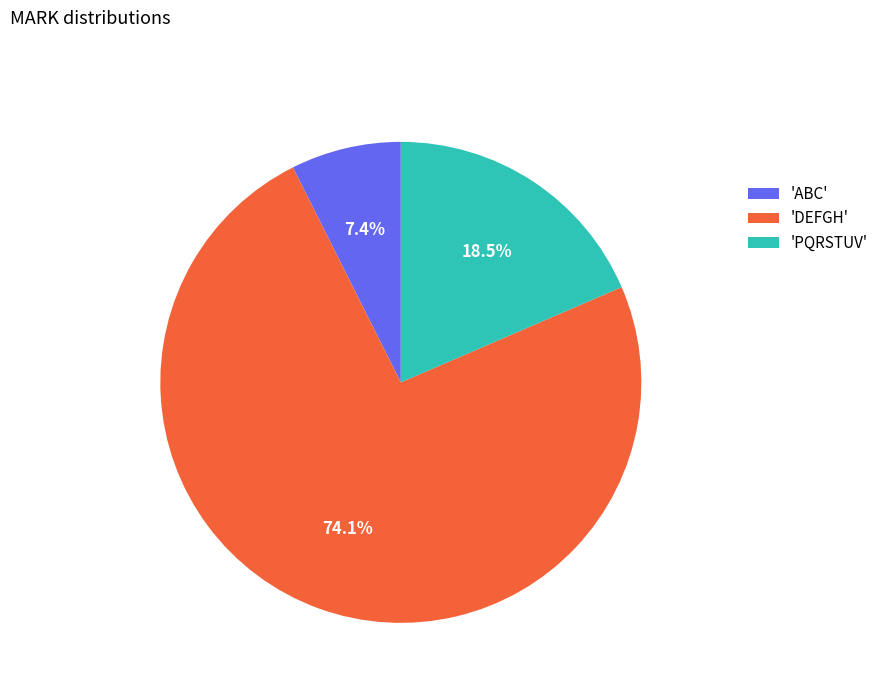

Rank the categories by value from highest to lowest.

'DEFGH', 'PQRSTUV', 'ABC'